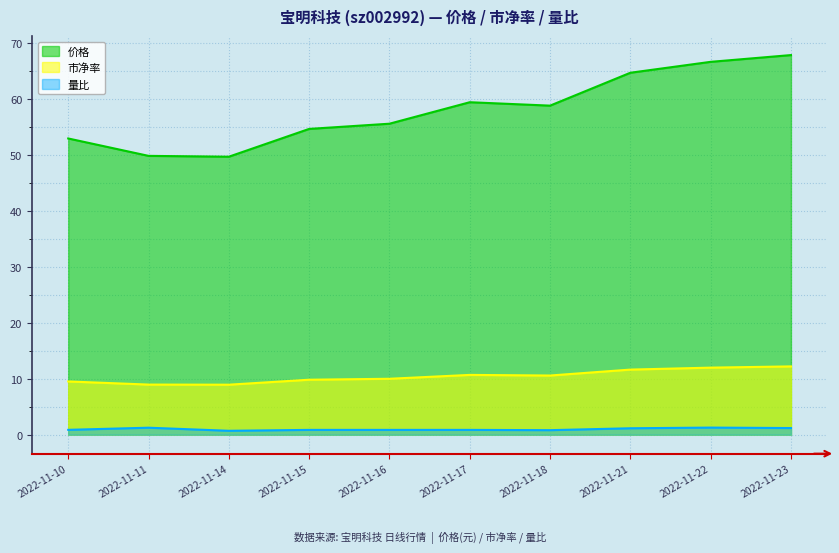

True or false: 价格 has more than 2 points higher than both neighbors.

False